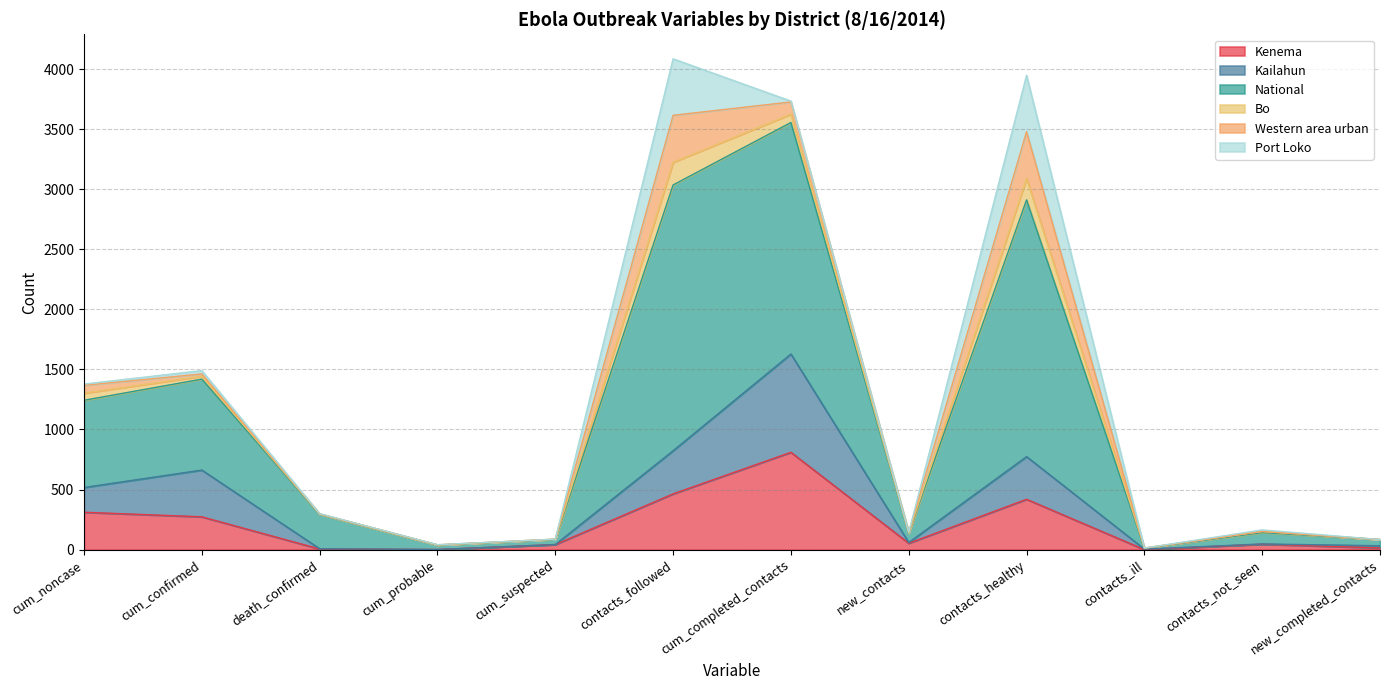

What is the total value across all series at contacts_healthy?

3948